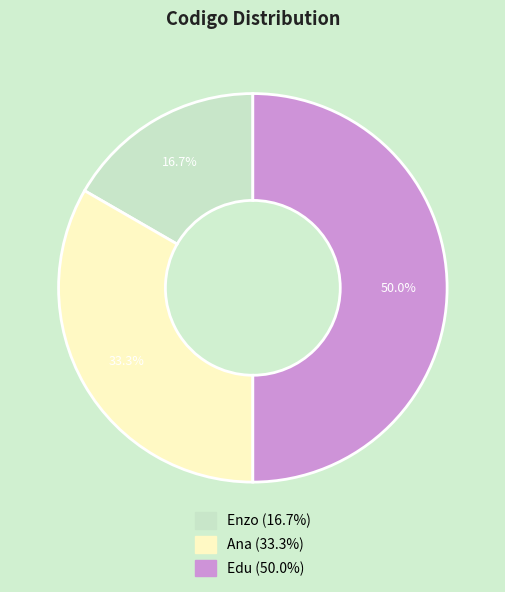

Does Ana represent more than half of the total?

No